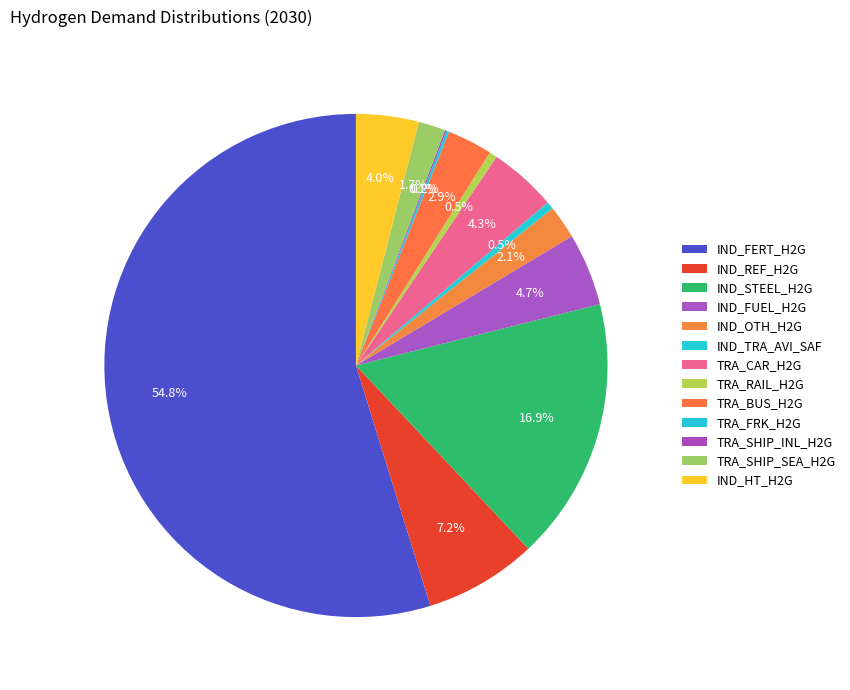

What portion of the pie excludes IND_REF_H2G?

92.8%